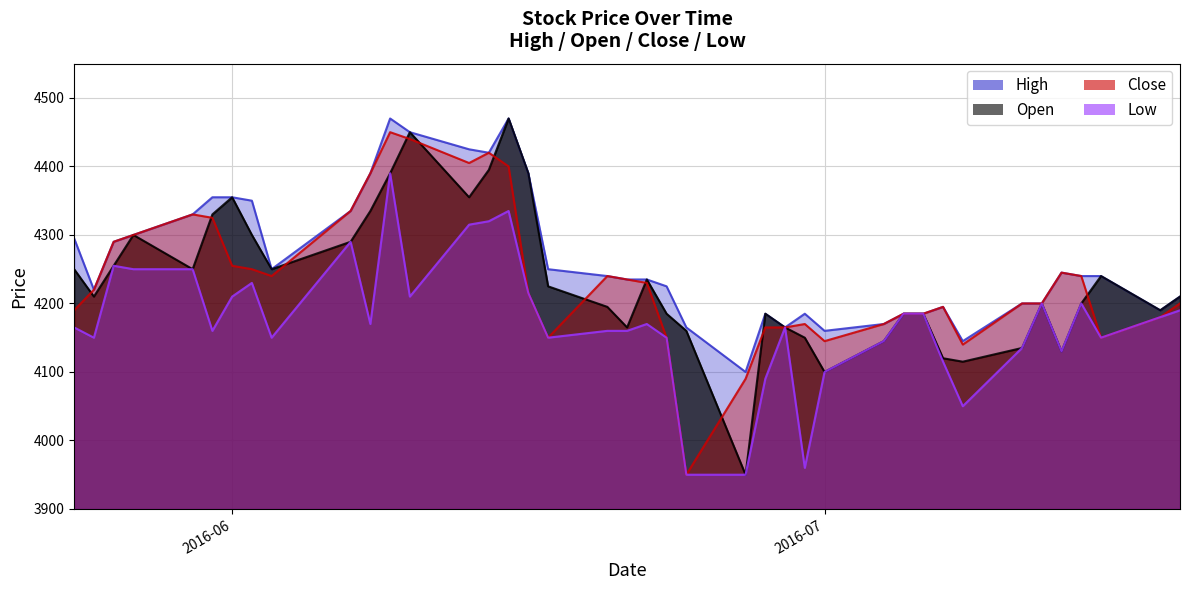

Which series has the largest range (max minus min)?

Open